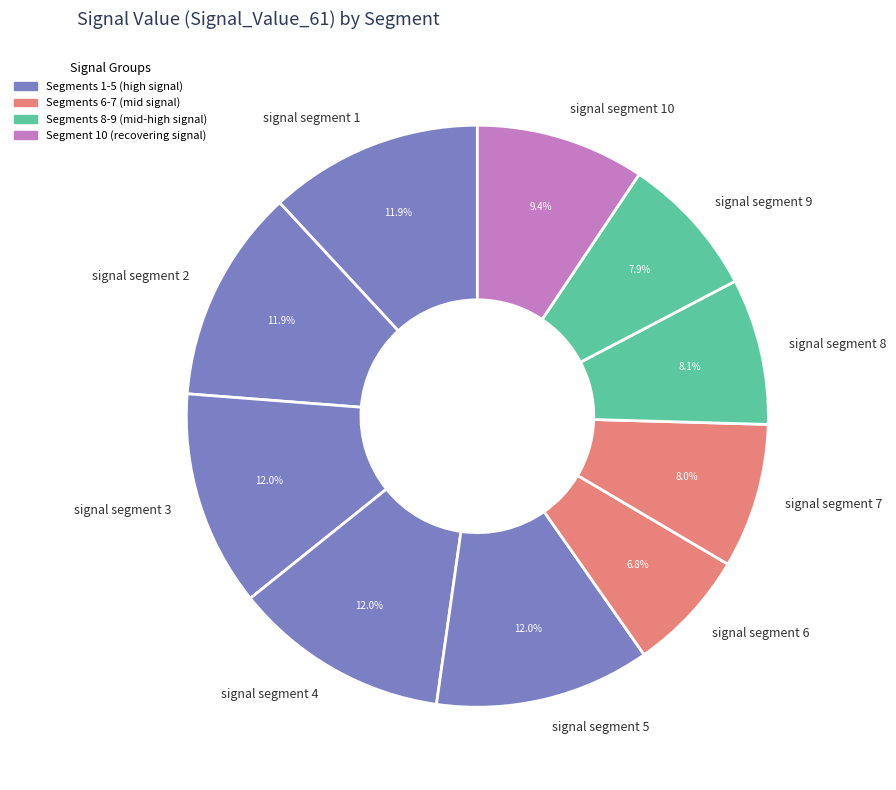

Which category has the smallest portion of the pie?

signal segment 6